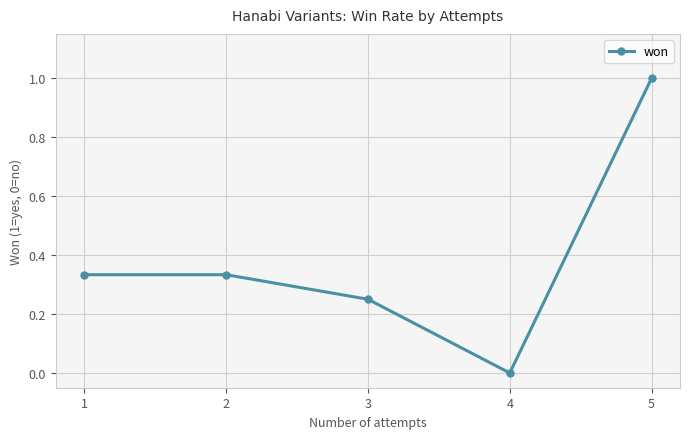

How many lines are shown in the chart?

1